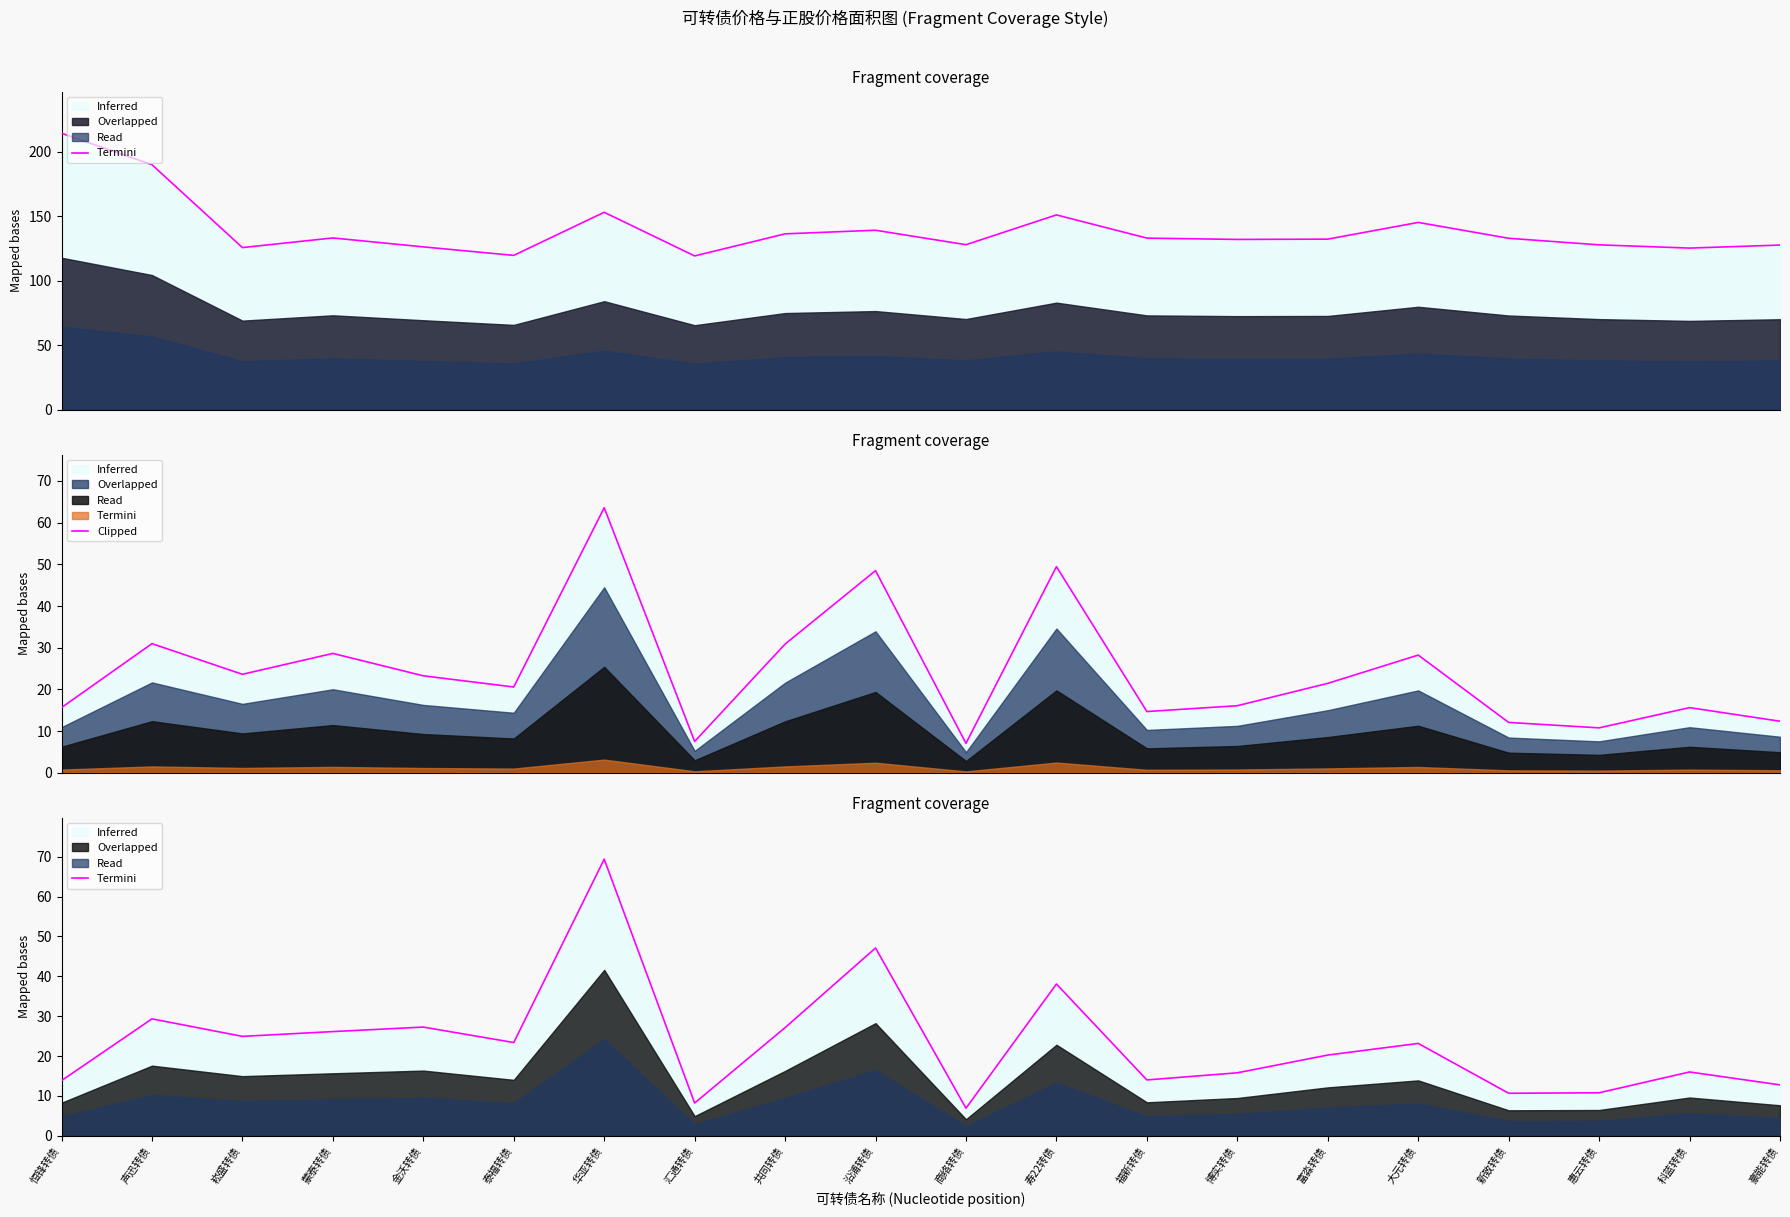

Is it true that 终止线 equals 237.6 at 共同转债?

False